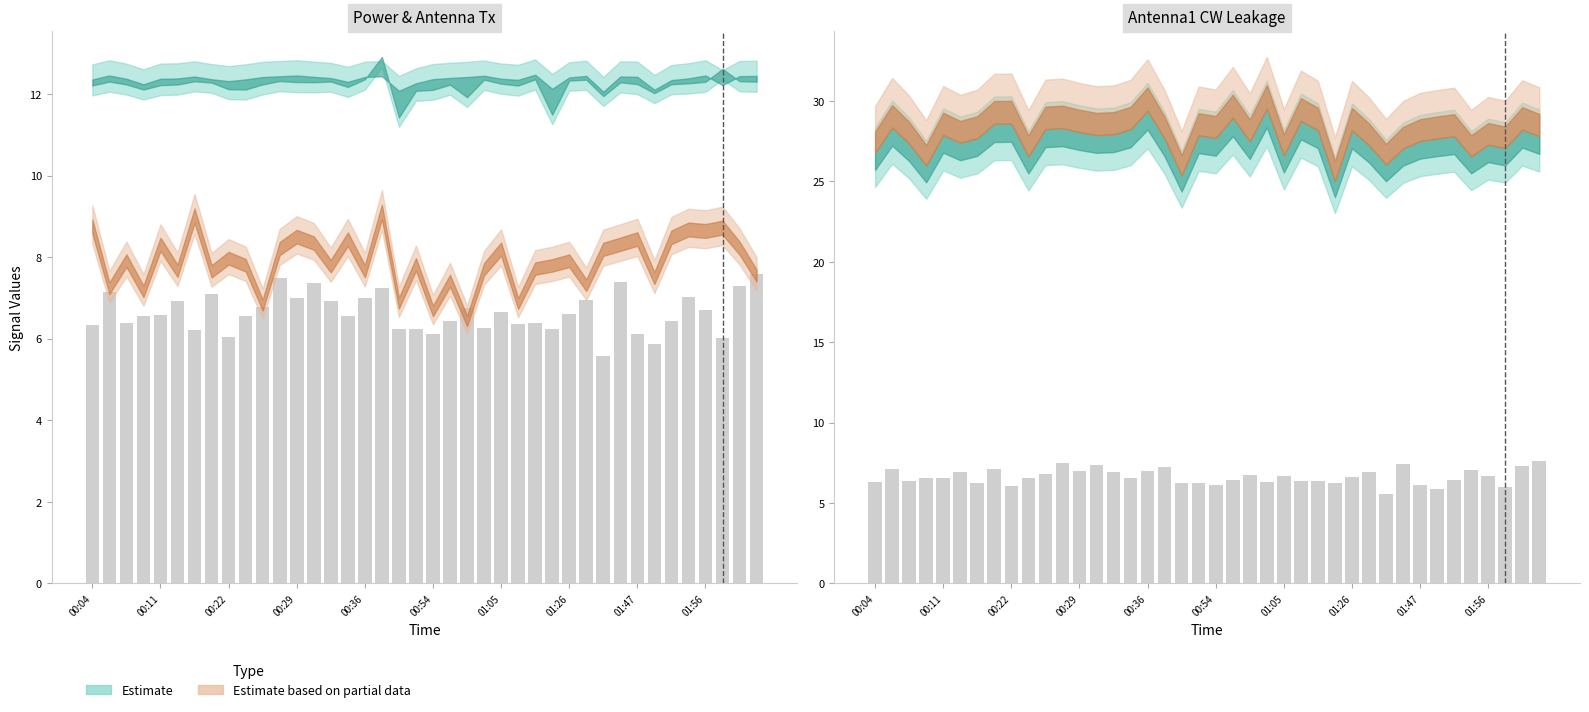

What is the difference between the second highest and second lowest values?

1.6